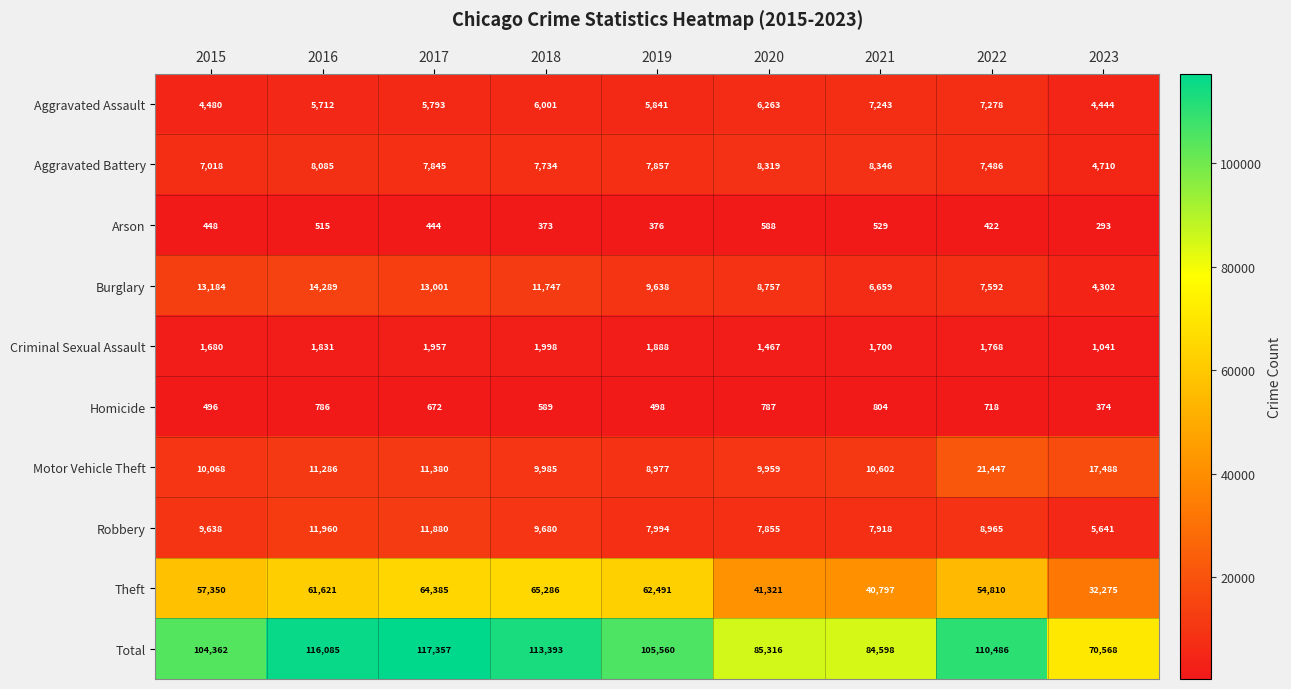

What is the total value across all series at 2017?

234714